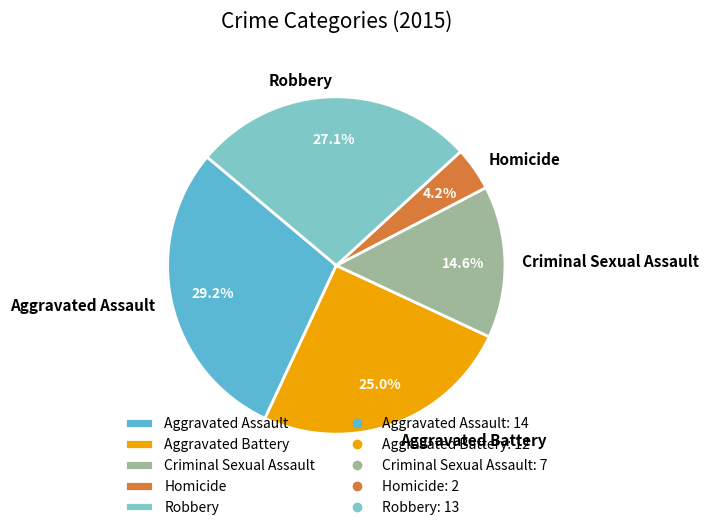

Count the number of slices in the pie.

5